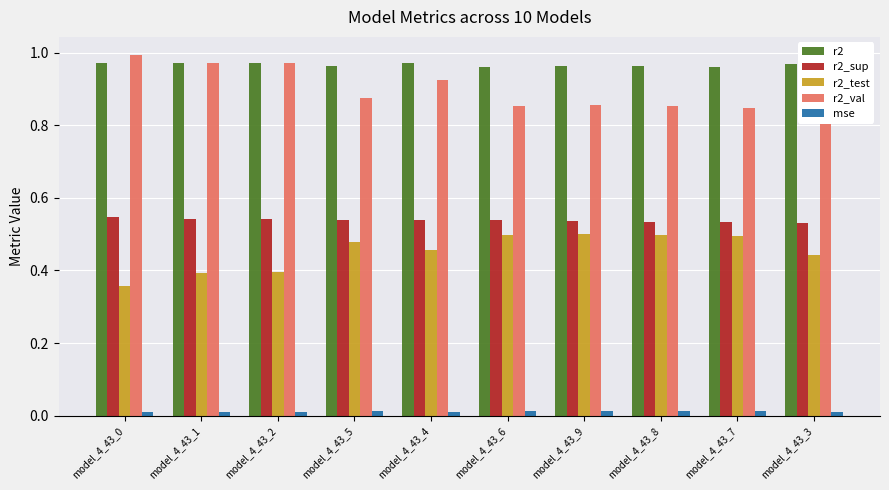

The value of r2_test at model_4_43_8 is 0.5. True or false?

True